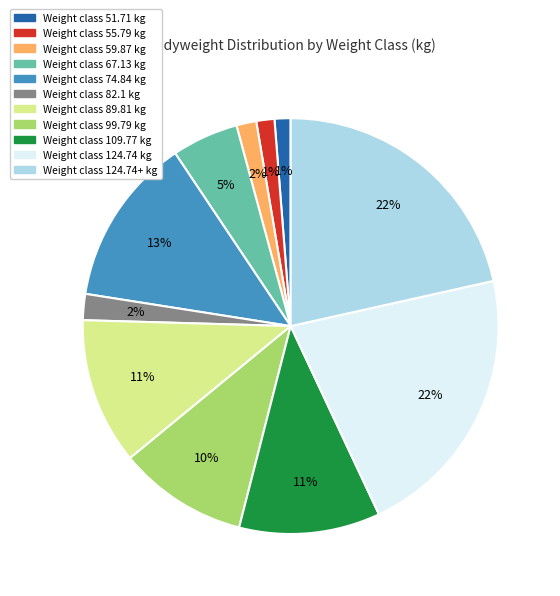

True or false: Weight class 124.74+ kg accounts for 22% of the total.

True